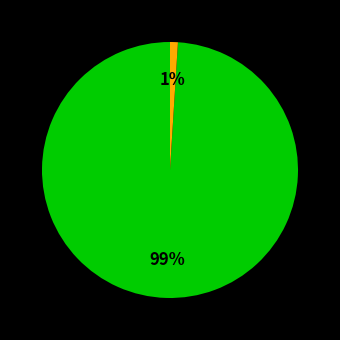

To the nearest percent, what is the average slice percentage?

50%